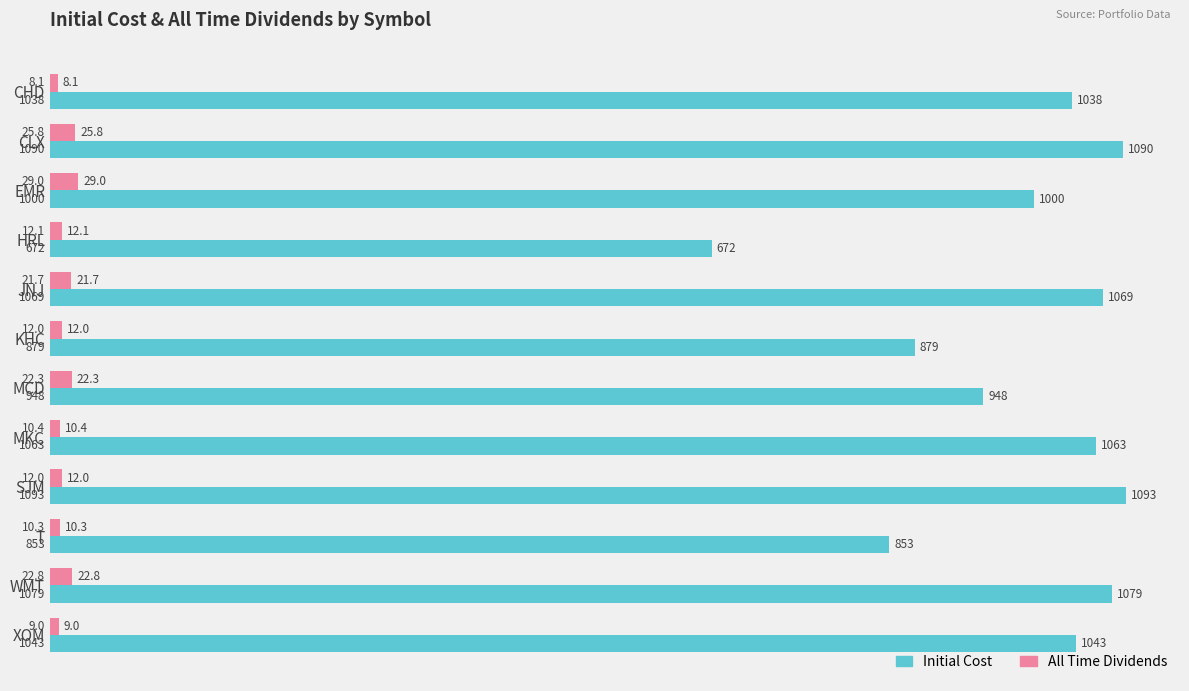

Rank the series by their average value, from lowest to highest.

All Time Dividends, Initial Cost